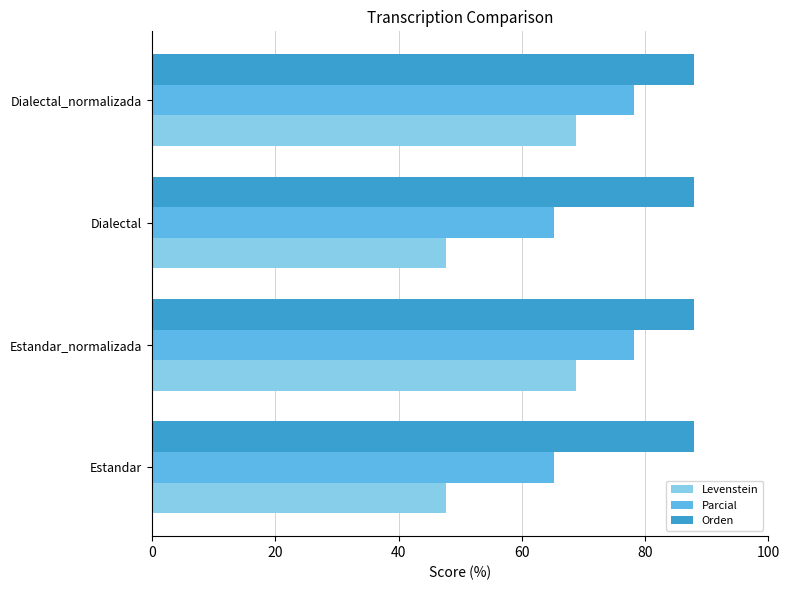

Is the value of Parcial at Dialectal greater than the value of Levenstein at Estandar?

Yes